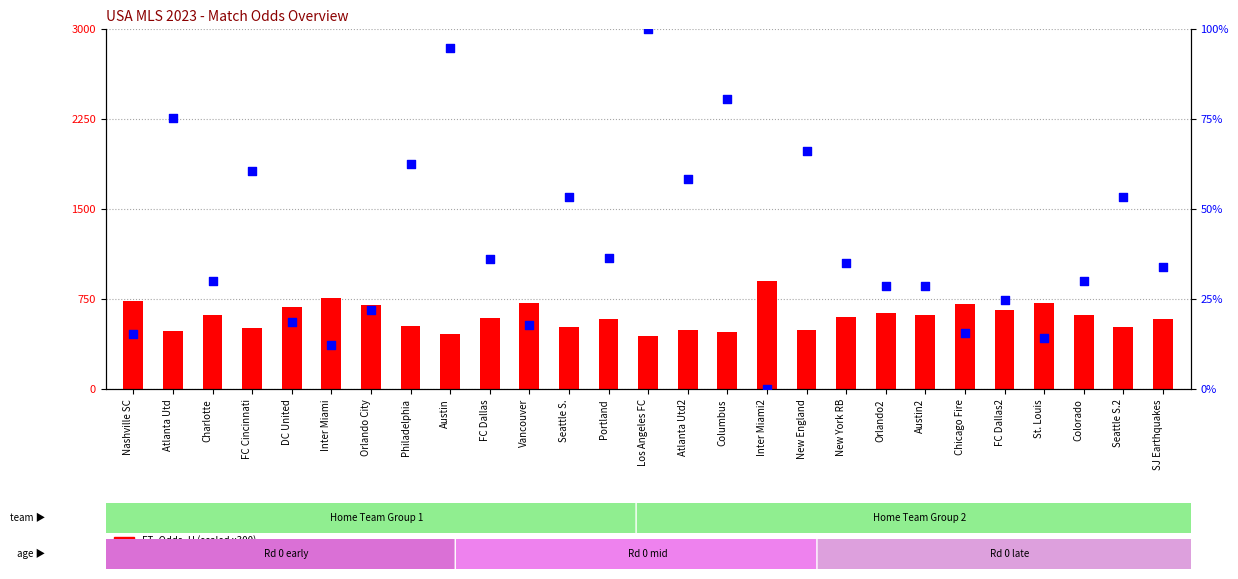

Is the value of FT_Odds_H (scaled) at Austin2 greater than the value of FT_Odds_A (percentile) at Inter Miami?

Yes